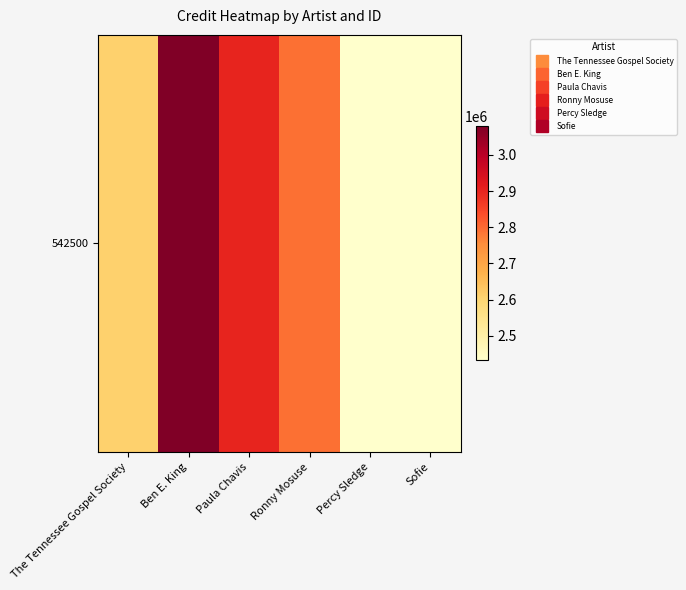

Reading right to left, what are all the values shown in this chart?

Sofie=2432013.1	Percy Sledge=2432032.7	Ronny Mosuse=2792149.1	Paula Chavis=2900626.2	Ben E. King=3078569.5	The Tennessee Gospel Society=2609814.2